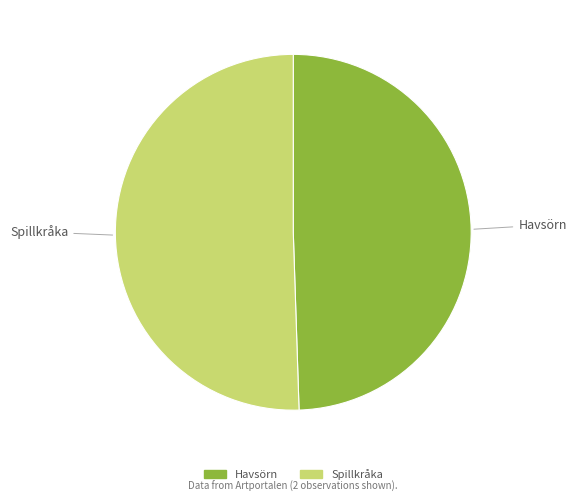

Is there any slice that represents more than half of the pie?

Yes